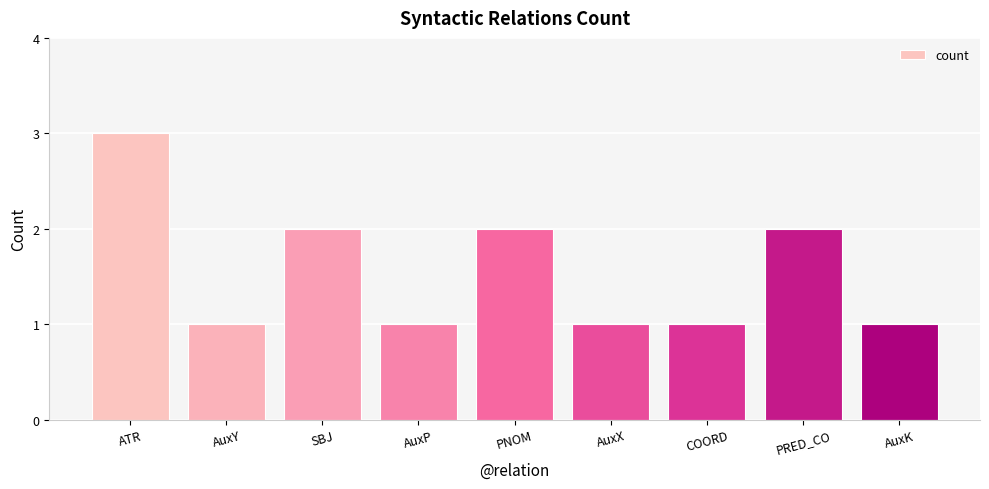

How many values are between 1 and 2?

8